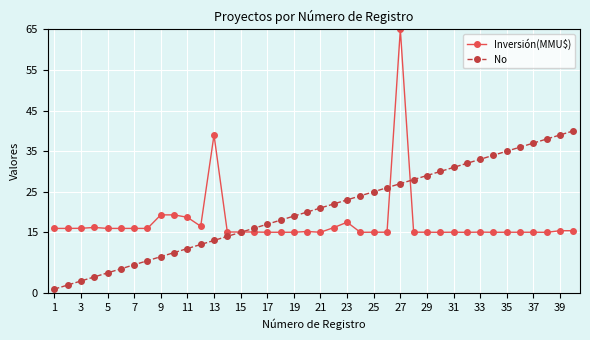

How many series are shown in this chart?

2